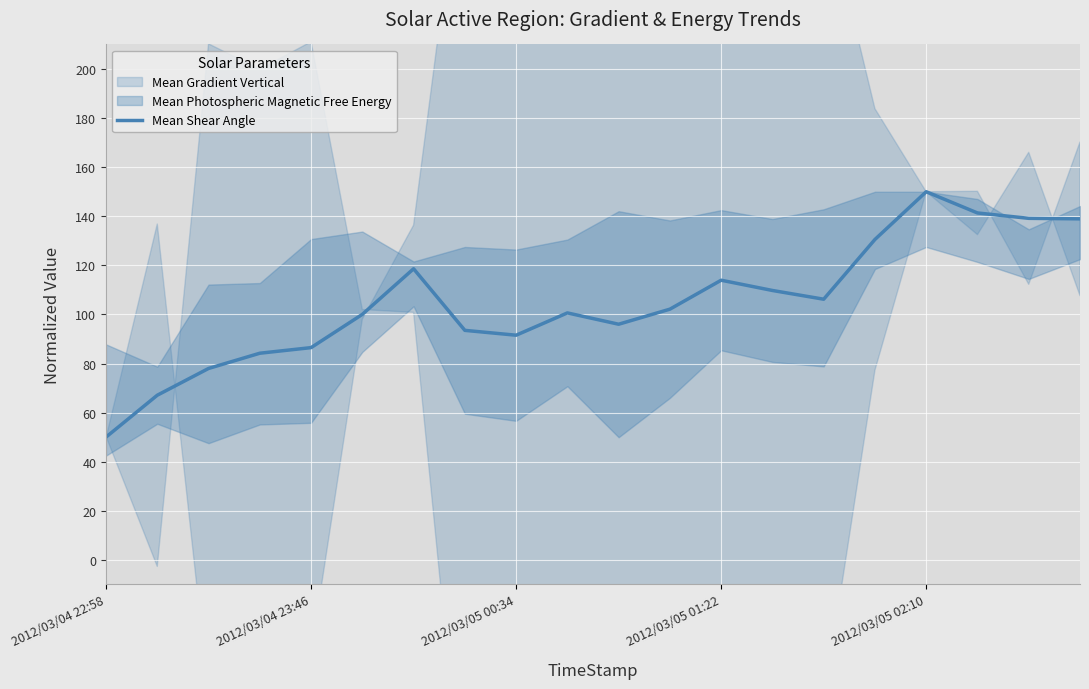

What is the maximum value shown in the chart?

150.0